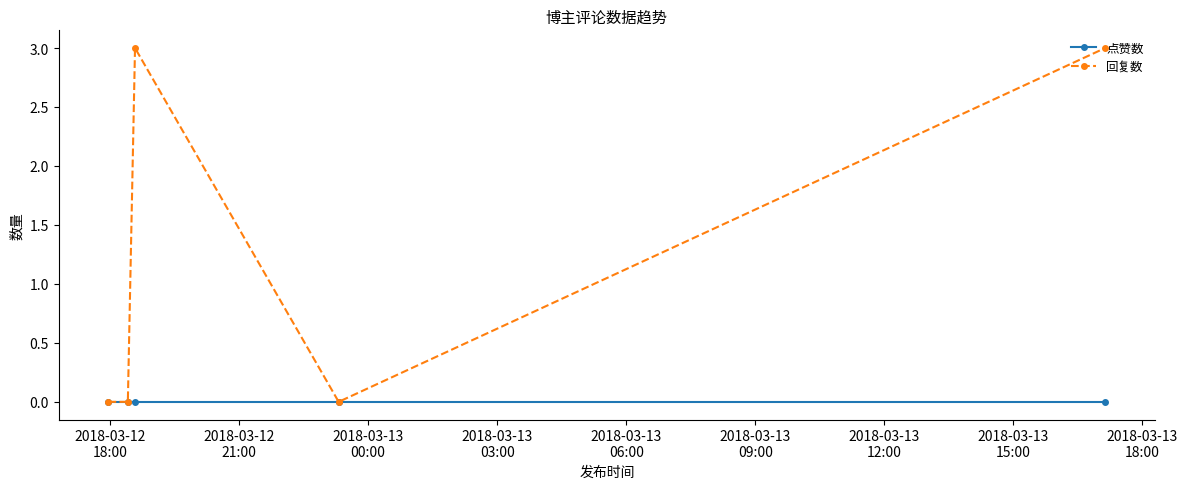

Which series has the largest total across all categories?

回复数